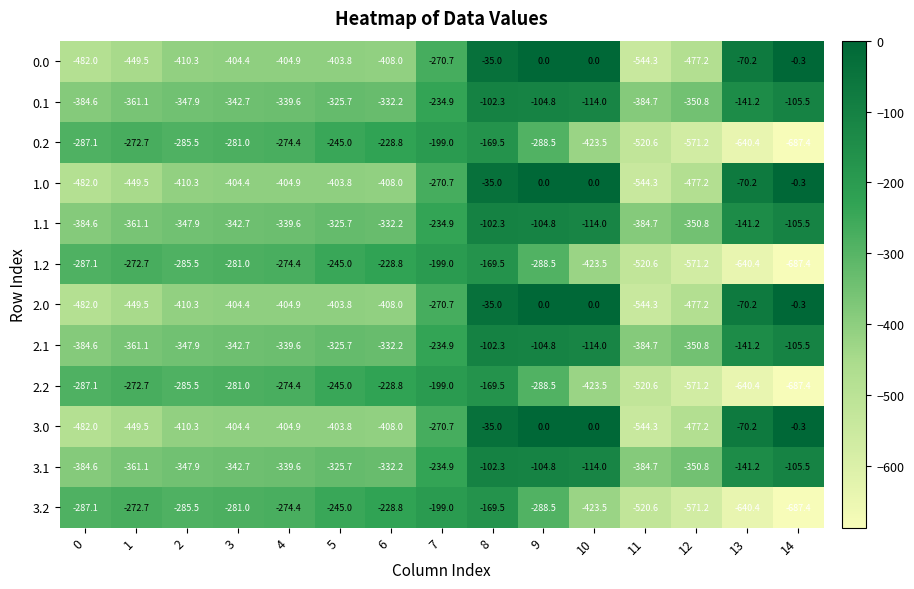

Is it true that 2.2 equals -1027.6 at 12?

False